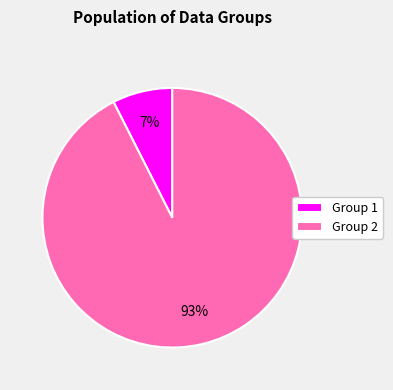

What percentage is the Group 2 slice, to the nearest percent?

93%